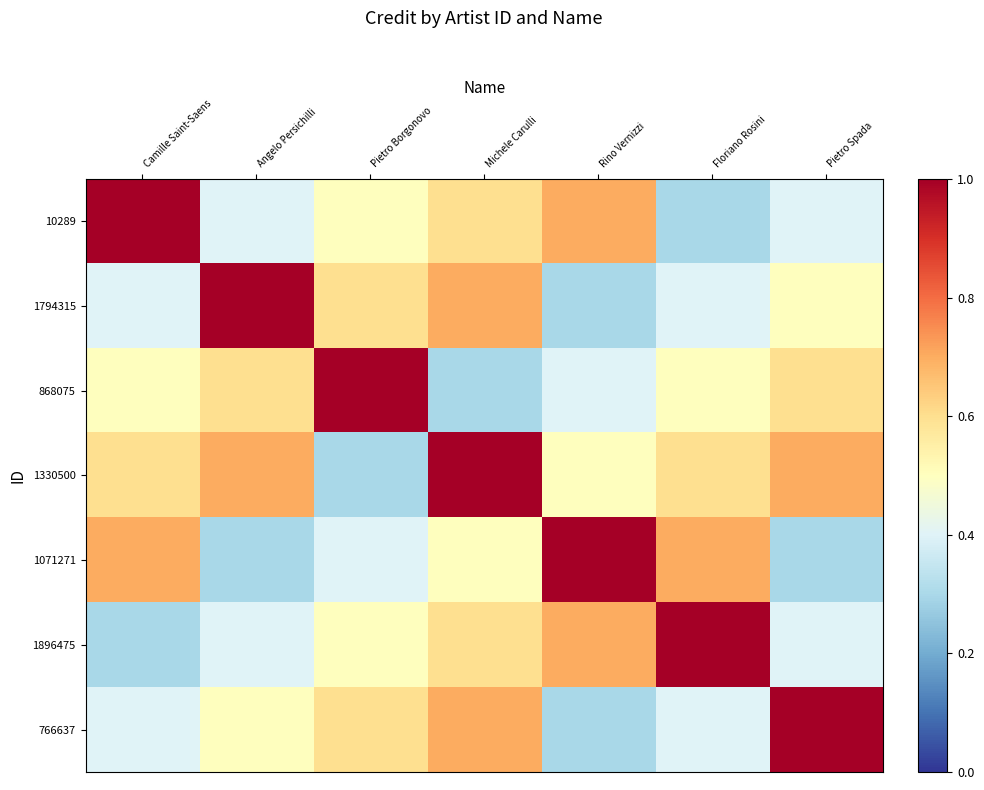

How many distinct data groups are displayed?

7